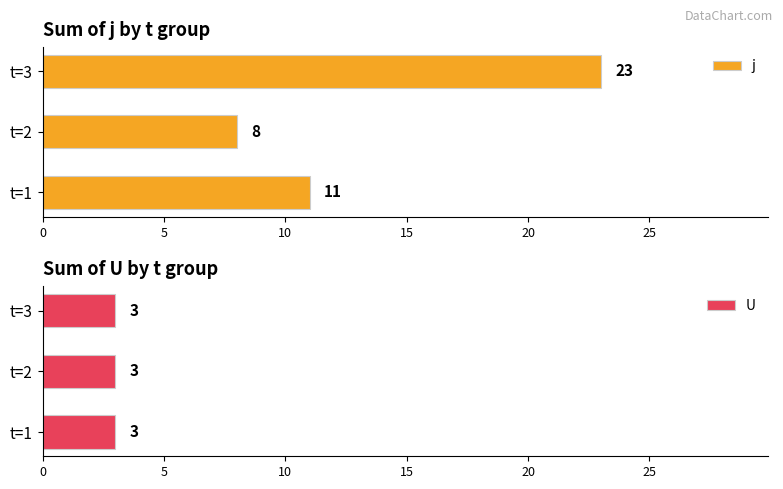

At which label does j reach its minimum?

t=2